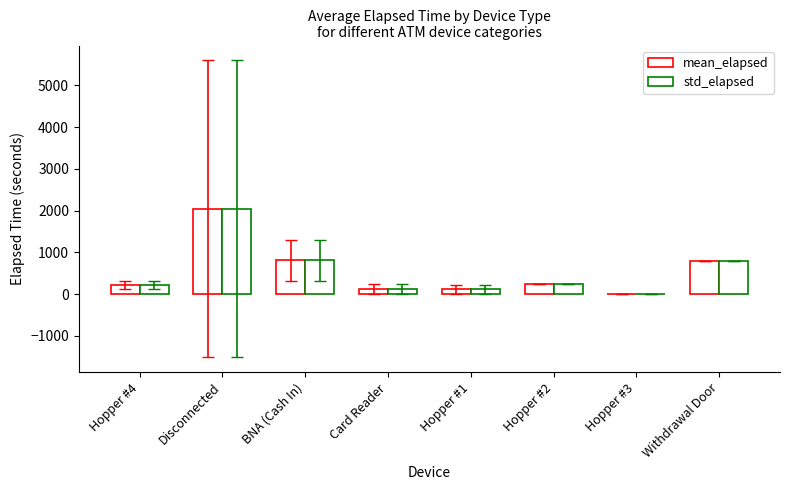

Are the bars horizontal?

No